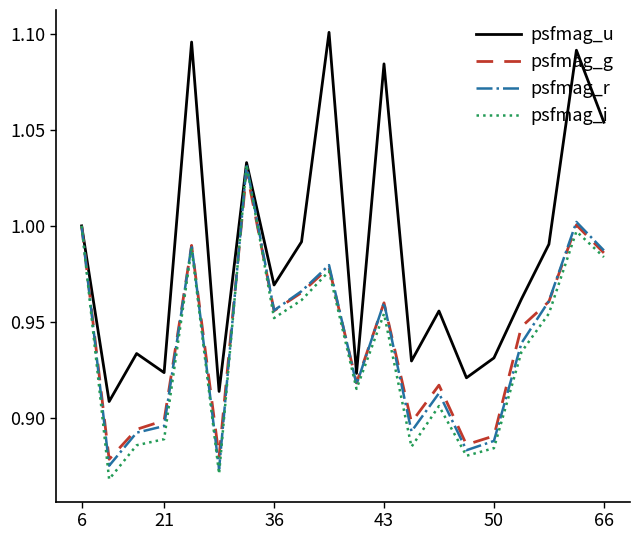

Which series has the largest total across all categories?

psfmag_u